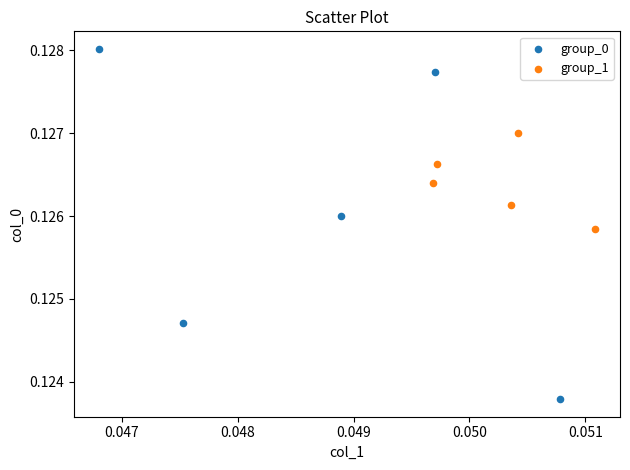

Which series reaches the maximum Y coordinate?

group_0